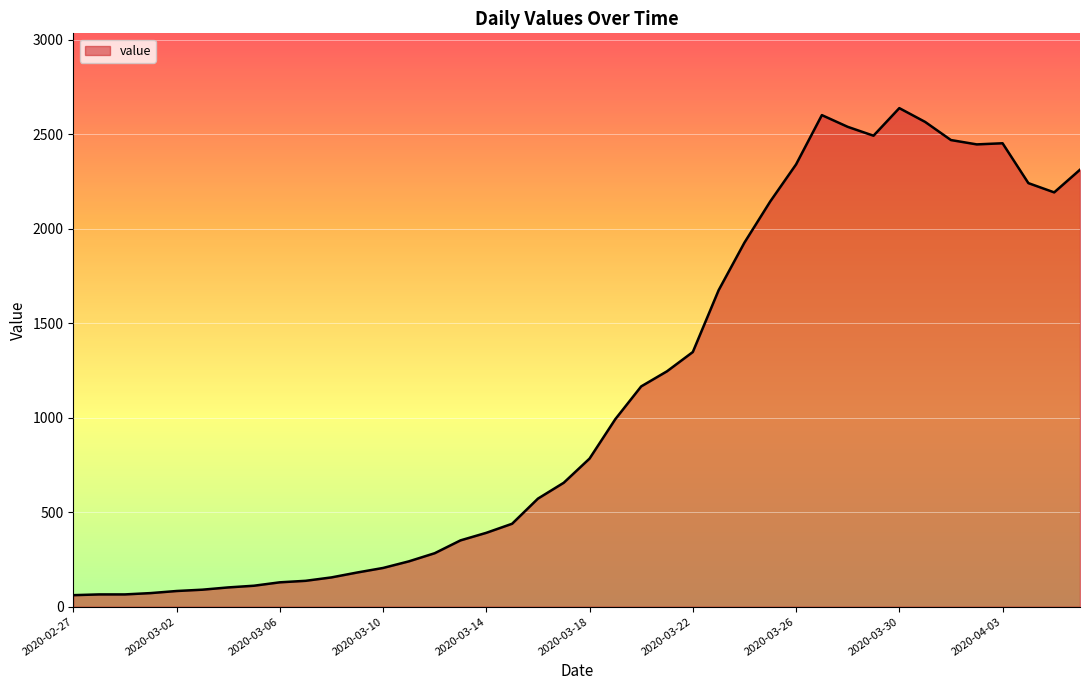

What is the difference between the maximum and minimum values?

2578